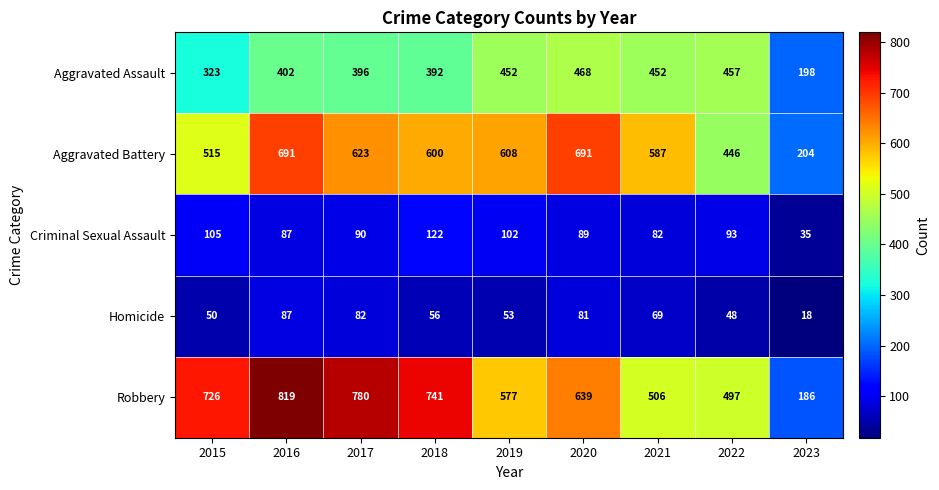

At which label is Aggravated Assault closest to 333?

2015